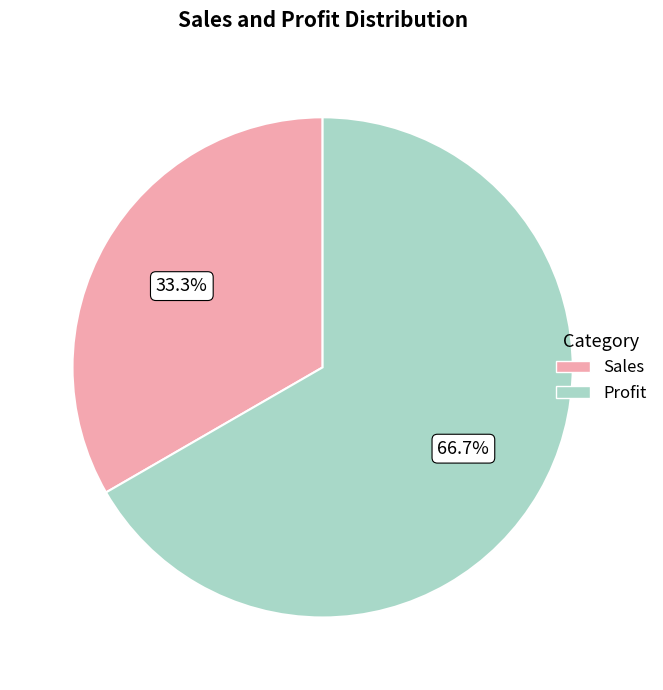

To the nearest percent, what percentage of the pie is Sales?

33%